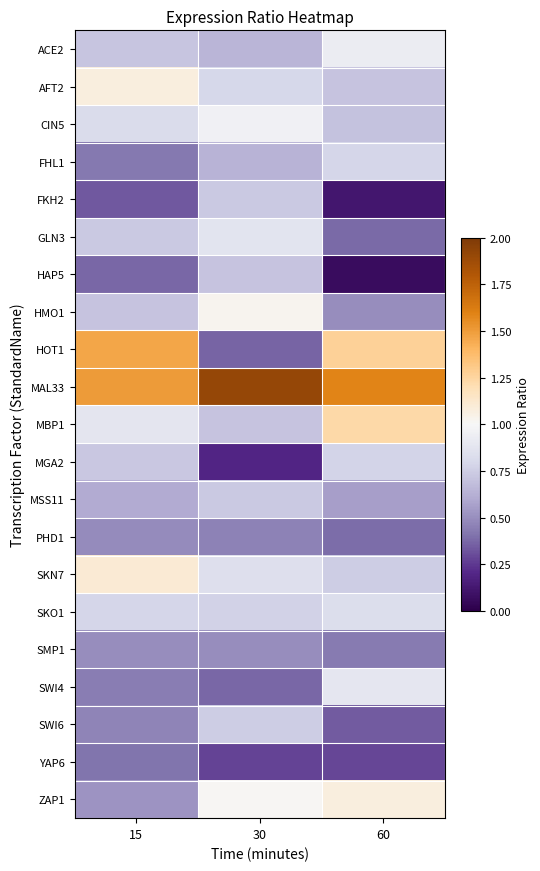

How many distinct data groups are displayed?

21